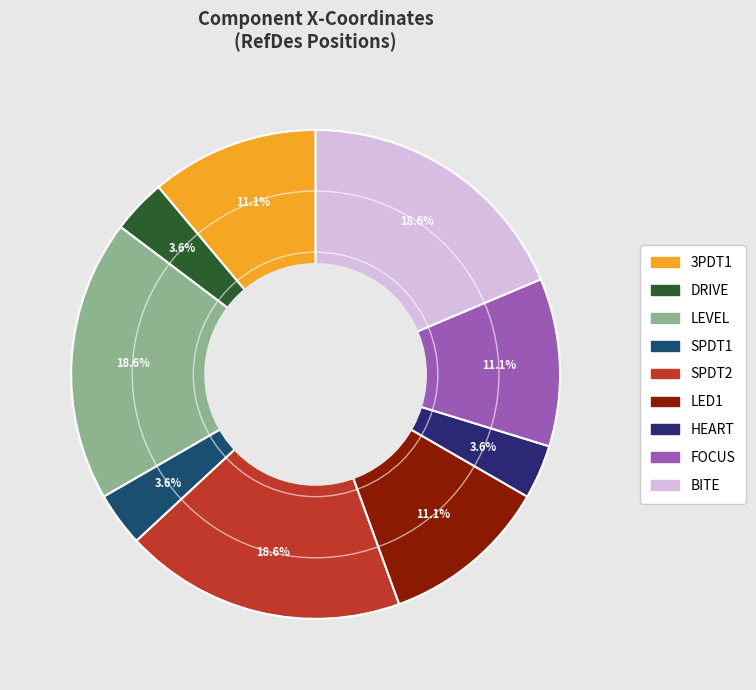

To the nearest percent, what percentage of the pie is DRIVE?

4%